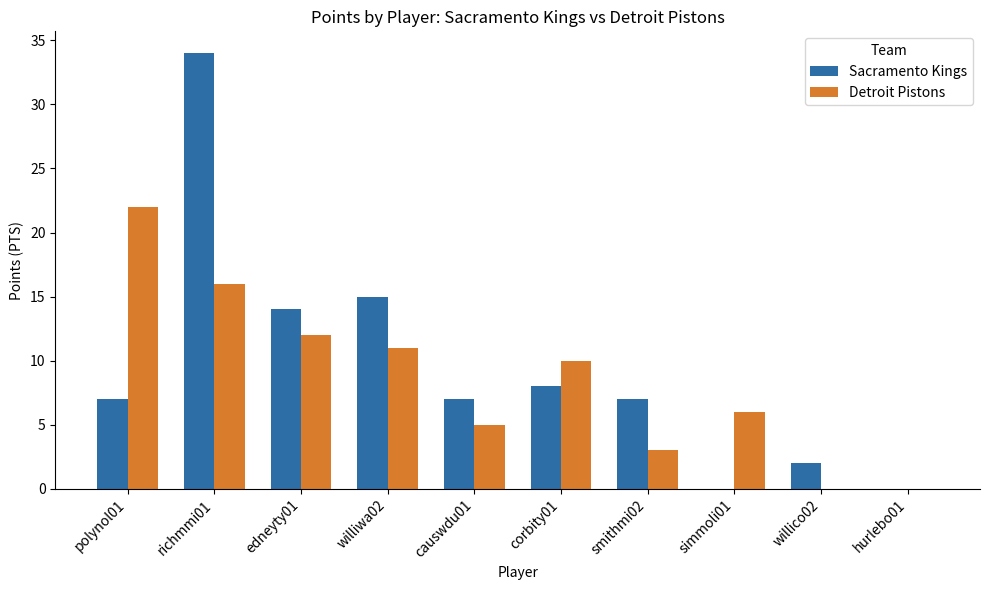

What is the sum of all Detroit Pistons values?

85